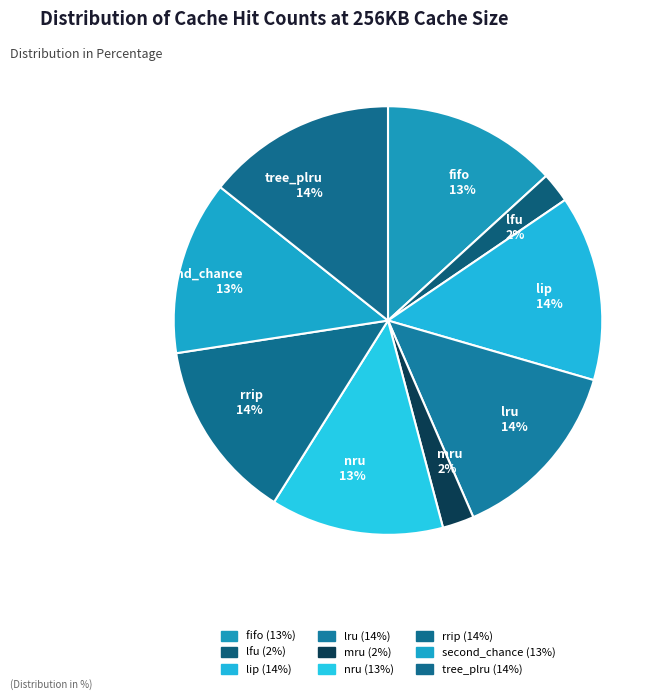

Do lip and nru together represent more than half of the pie?

No